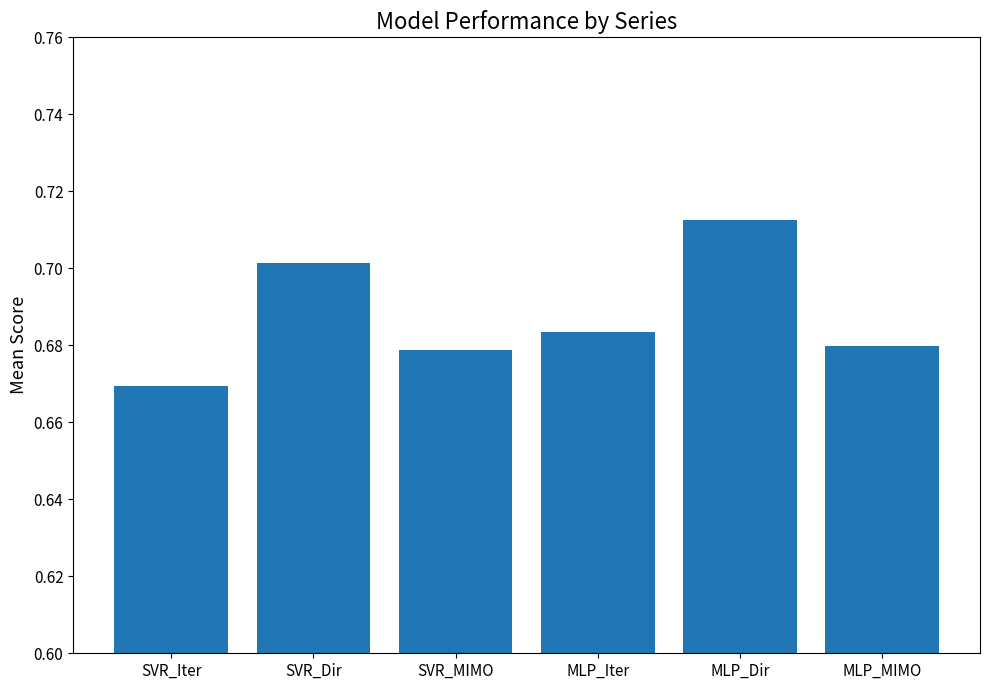

What is the sum of all values?

4.1